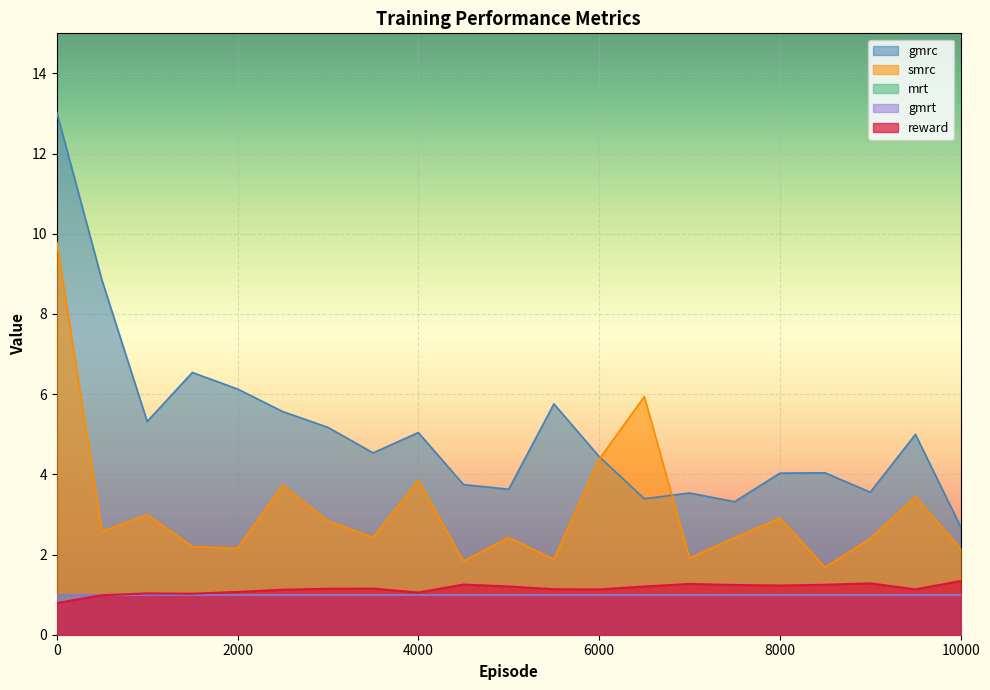

Reading right to left, list all the values displayed in this chart.

reward: 1.3	1.1	1.3	1.2	1.2	1.2	1.3	1.2	1.1	1.1	1.2	1.3	1.1	1.2	1.1	1.1	1.1	1.0	1.0	1.0	0.8
gmrc: 2.7	5.0	3.6	4.0	4.0	3.3	3.5	3.4	4.4	5.8	3.6	3.7	5.0	4.5	5.2	5.6	6.1	6.5	5.3	8.8	13.0
smrc: 2.1	3.4	2.4	1.7	2.9	2.4	1.9	5.9	4.4	1.9	2.4	1.8	3.9	2.4	2.8	3.7	2.2	2.2	3.0	2.6	9.8